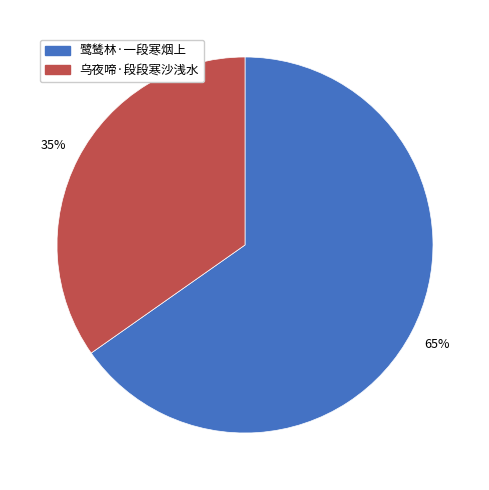

To the nearest percent, what is the combined percentage of 乌夜啼·段段寒沙浅水 and 鹭鸶林·一段寒烟上?

100%